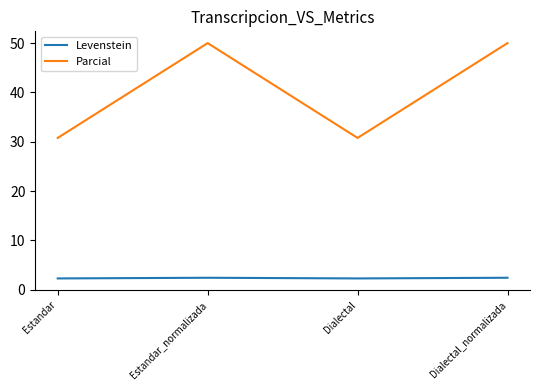

What value does the Levenstein series have at Estandar_normalizada?

2.4